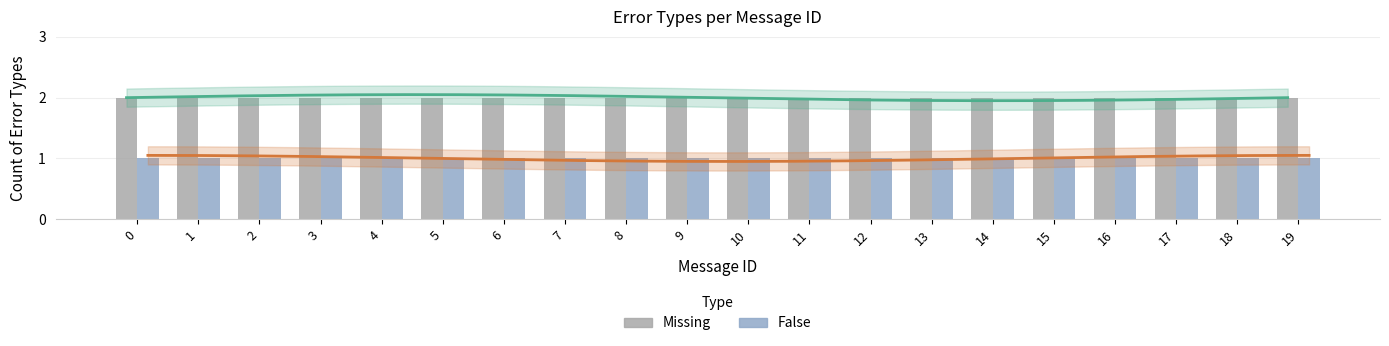

Reading left to right, extract all data points from this chart.

Missing: 2	2	2	2	2	2	2	2	2	2	2	2	2	2	2	2	2	2	2	2
False: 1	1	1	1	1	1	1	1	1	1	1	1	1	1	1	1	1	1	1	1